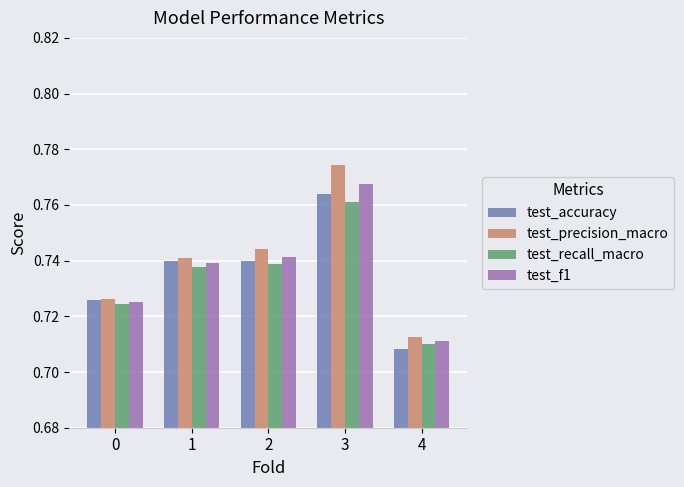

Which series has the largest range (max minus min)?

test_precision_macro